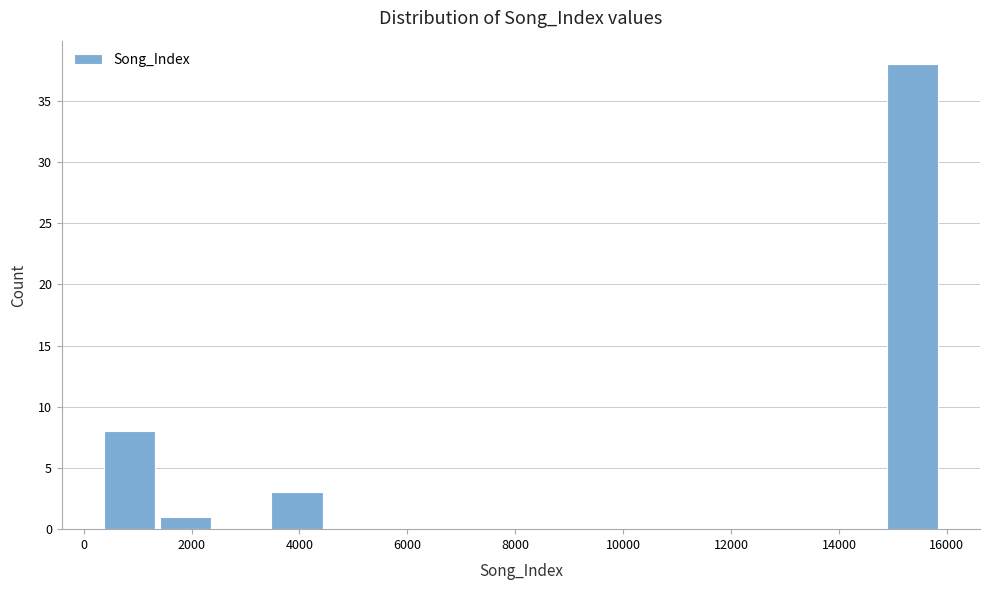

Reading left to right, list every bar in this chart as the range it spans on the x-axis followed by its height. Neither the bar edges nor the heights are printed on the chart, so give them approximately, as read against the axes.

400 to 1400: 8
1400 to 2400: 1
2400 to 3400: 0
3400 to 4400: 3
4400 to 5600: 0
5600 to 6600: 0
6600 to 7600: 0
7600 to 8600: 0
8600 to 9600: 0
9600 to 10600: 0
10600 to 11800: 0
11800 to 12800: 0
12800 to 13800: 0
13800 to 14800: 0
14800 to 15800: 38